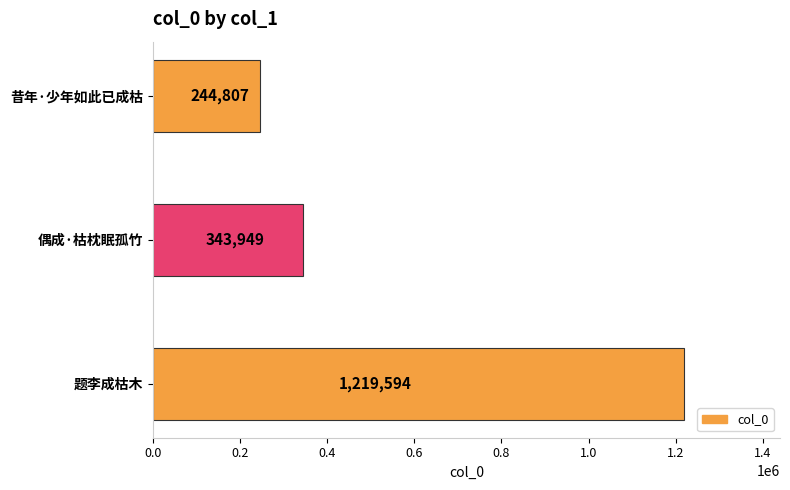

What is the sum of all values?

1808350